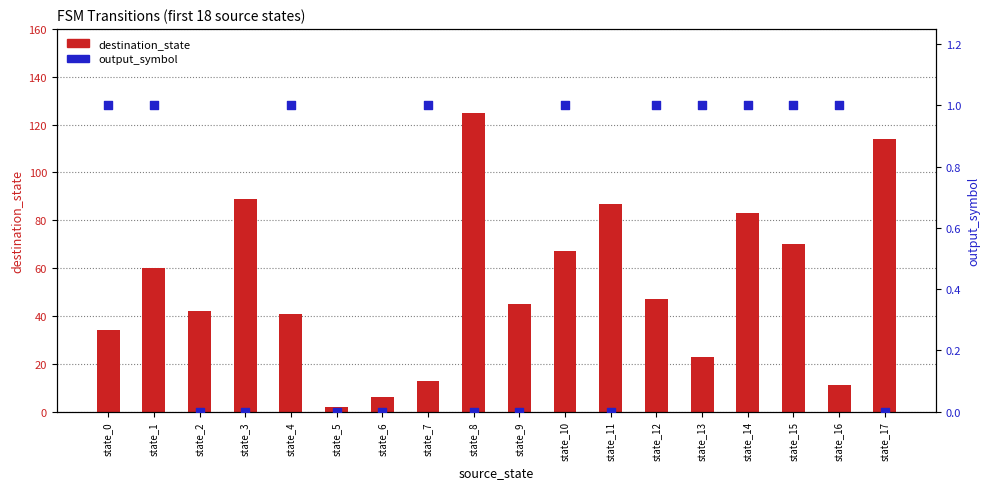

At which category is the sum across all series the highest?

state_8